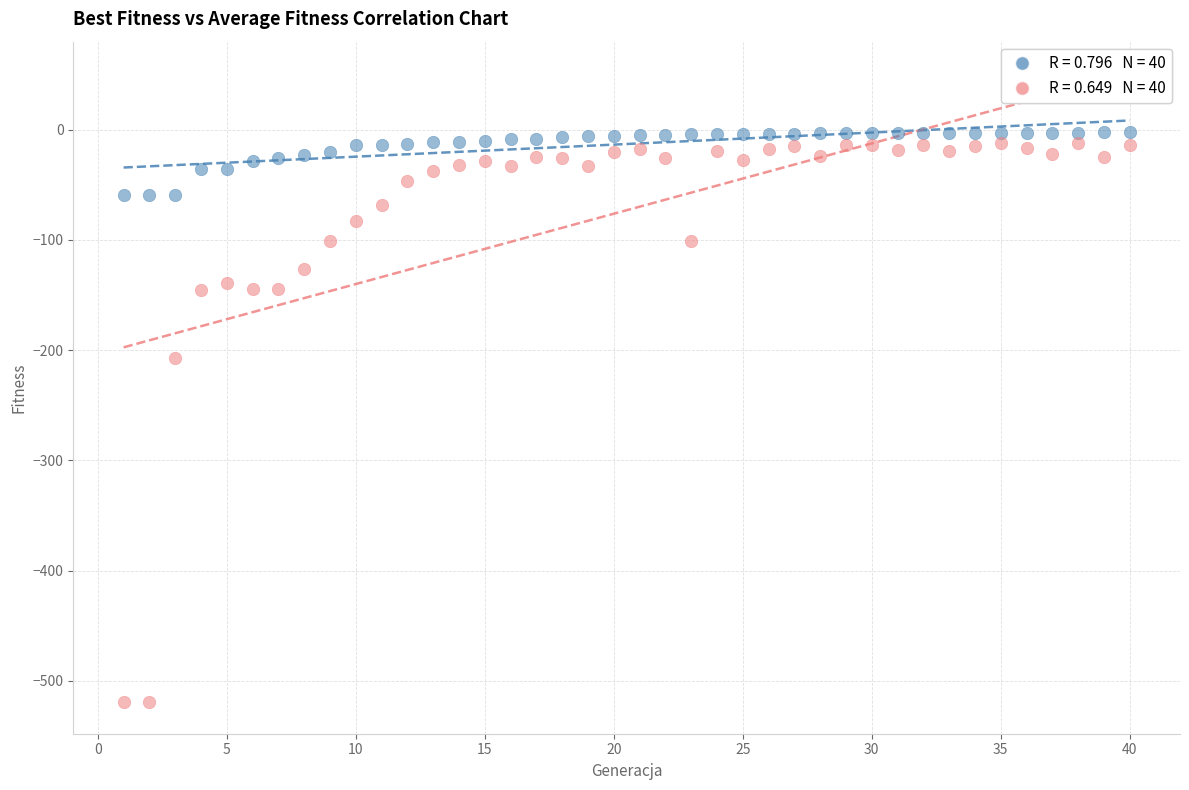

Across all series, what Y value is closest to -260?

-207.4